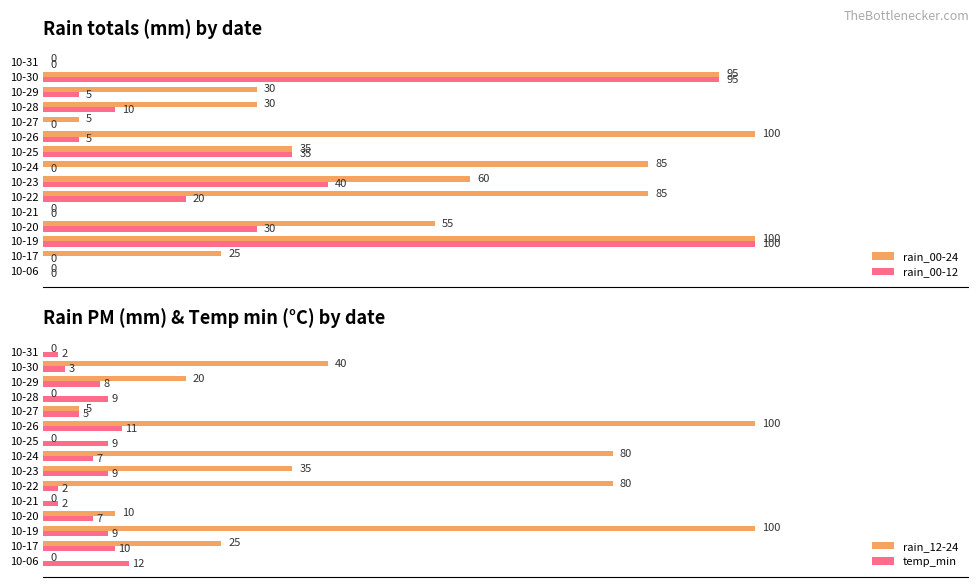

Is the value of rain_00-12 at 10-19 greater than the value of rain_00-24 at 10-23?

Yes